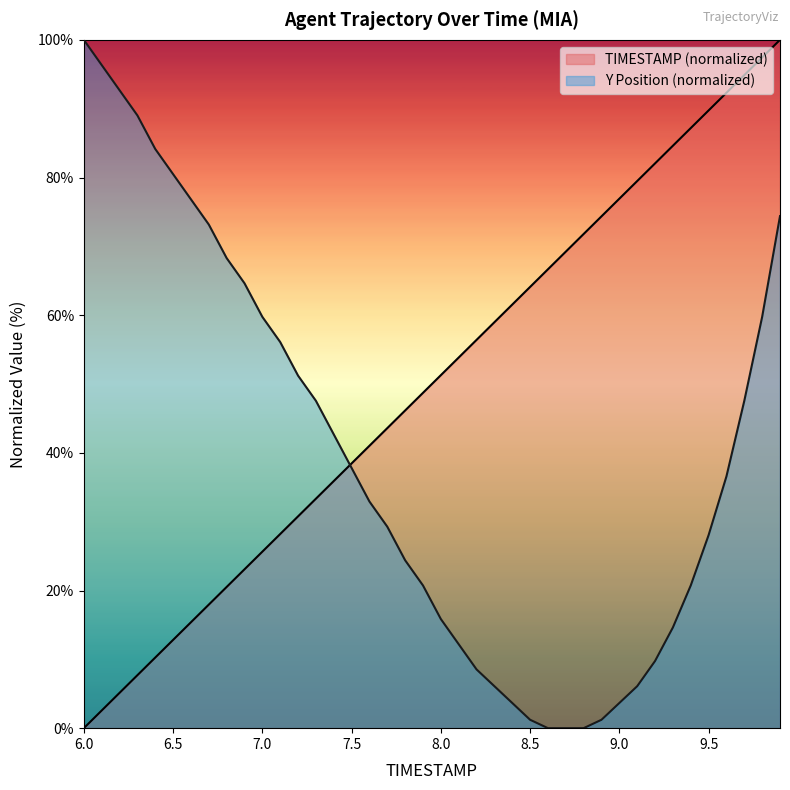

Reading left to right, list all the values displayed in this chart.

TIMESTAMP: 6.0=0.0	6.1=2.6	6.2=5.1	6.3=7.7	6.4=10.3	6.5=12.8	6.6=15.4	6.7=17.9	6.8=20.5	6.9=23.1	7.0=25.6	7.1=28.2	7.2=30.8	7.3=33.3	7.4=35.9	7.5=38.5	7.6=41.0	7.7=43.6	7.8=46.2	7.9=48.7	8.0=51.3	8.1=53.8	8.2=56.4	8.3=59.0	8.4=61.5	8.5=64.1	8.6=66.7	8.7=69.2	8.8=71.8	8.9=74.4	9.0=76.9	9.1=79.5	9.2=82.1	9.3=84.6	9.4=87.2	9.5=89.7	9.6=92.3	9.7=94.9	9.8=97.4	9.9=100.0
Y: 6.0=100.0	6.1=96.3	6.2=92.7	6.3=89.0	6.4=84.1	6.5=80.5	6.6=76.8	6.7=73.2	6.8=68.3	6.9=64.6	7.0=59.8	7.1=56.1	7.2=51.2	7.3=47.6	7.4=42.7	7.5=37.8	7.6=32.9	7.7=29.3	7.8=24.4	7.9=20.7	8.0=15.9	8.1=12.2	8.2=8.5	8.3=6.1	8.4=3.7	8.5=1.2	8.6=0.0	8.7=0.0	8.8=0.0	8.9=1.2	9.0=3.7	9.1=6.1	9.2=9.8	9.3=14.6	9.4=20.7	9.5=28.0	9.6=36.6	9.7=47.6	9.8=59.8	9.9=74.4